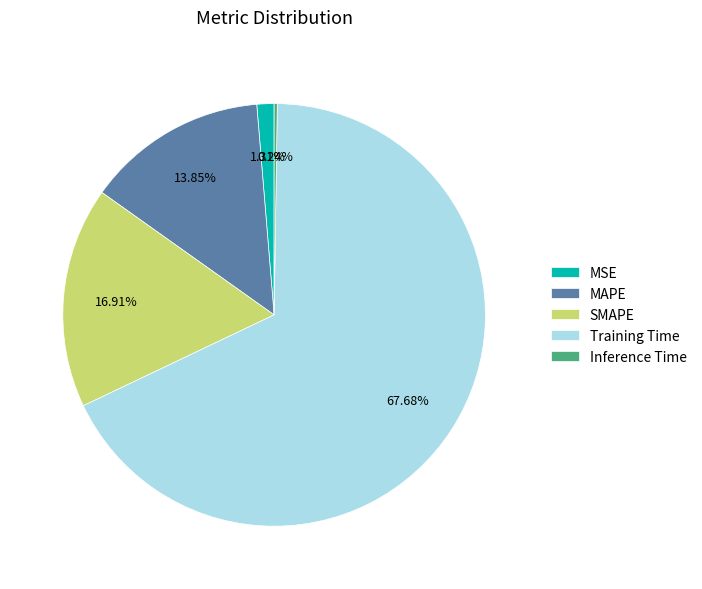

To the nearest percent, what is the combined percentage of SMAPE and Training Time?

85%